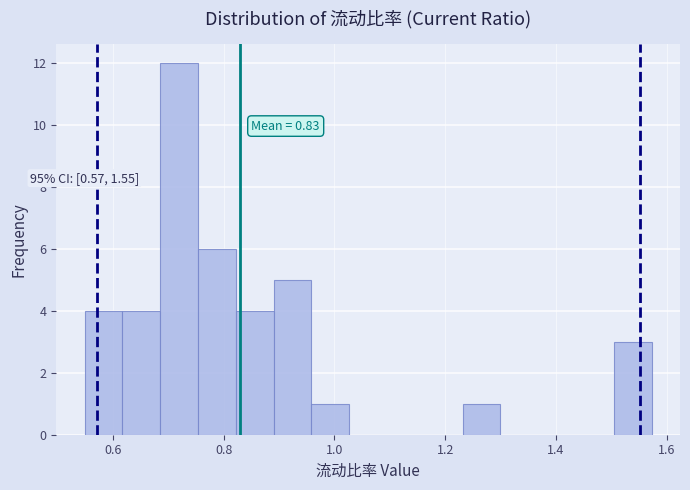

Read against the x-axis, roughly where is the centre of the tallest bar?

0.72